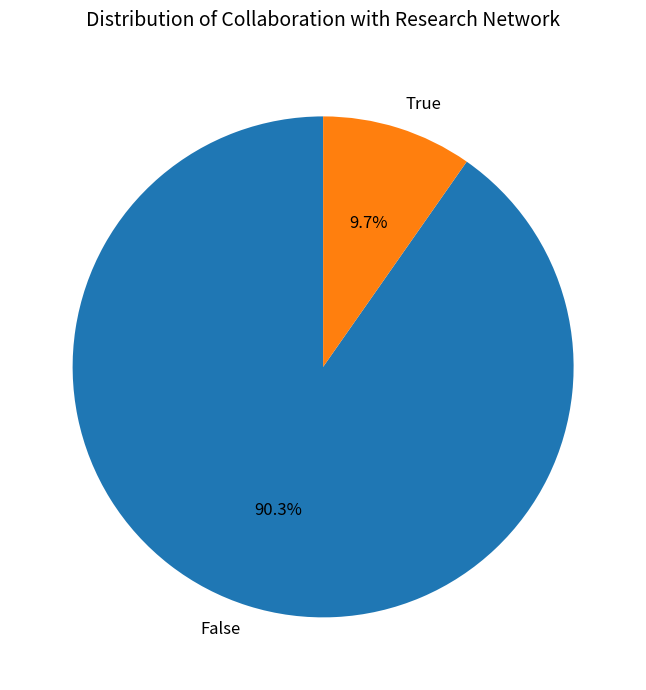

How much of the chart is everything except False?

9.7%